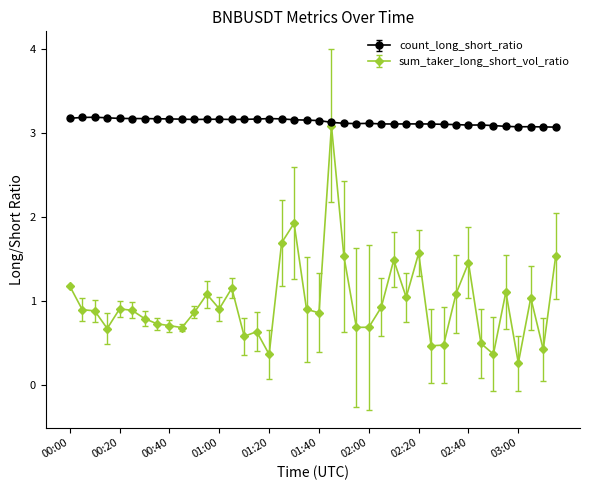

Does the chart have visible grid lines?

No